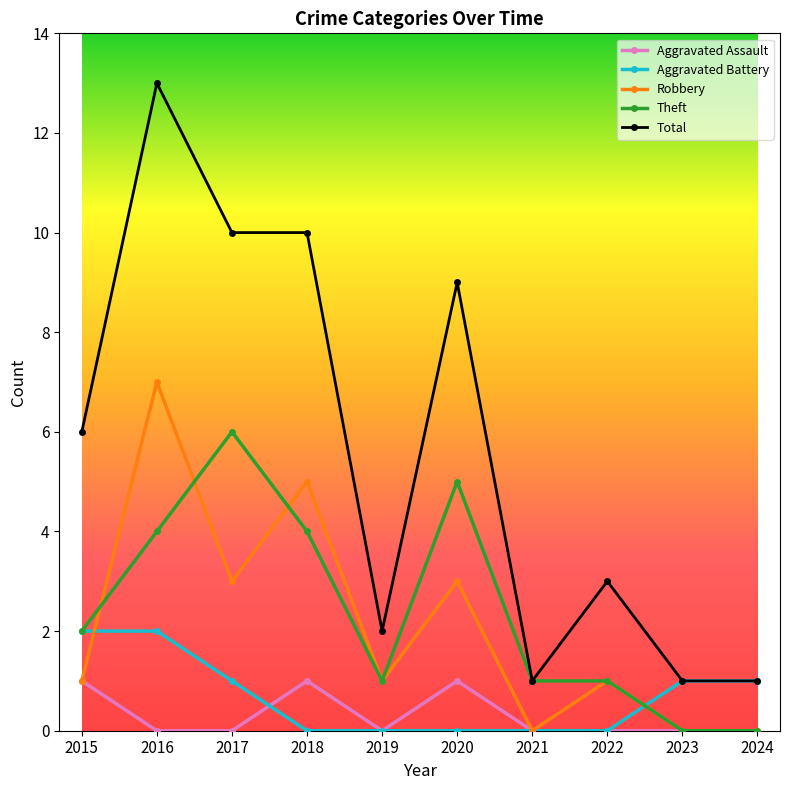

What is the difference between the highest and lowest values at 2018?

10